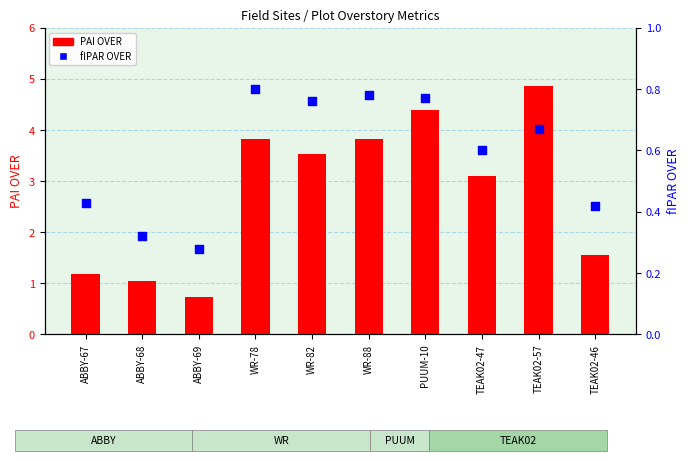

What are all the series names shown in the legend?

PAI OVER, fIPAR OVER